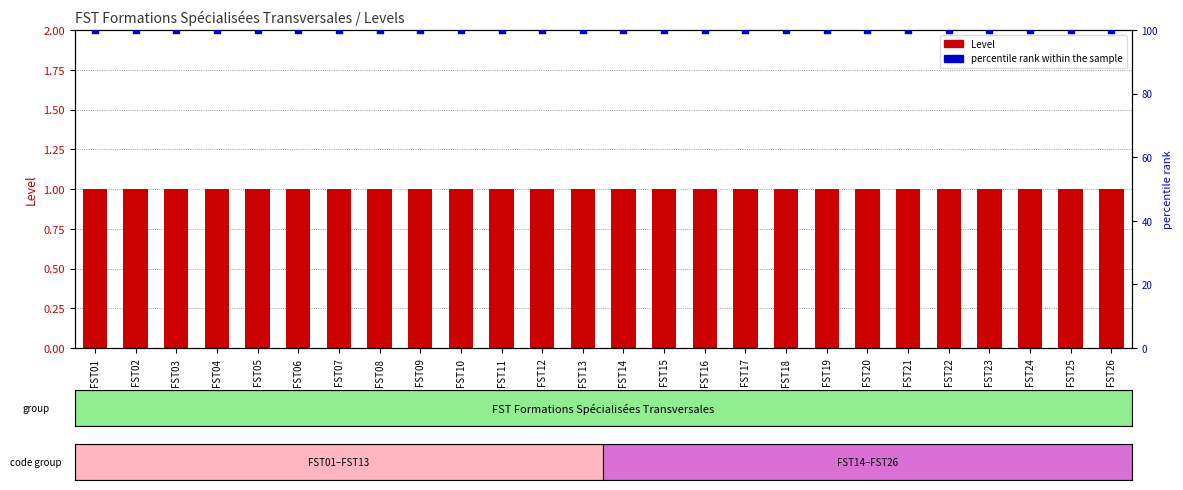

What is the total value across all series at FST23?

101